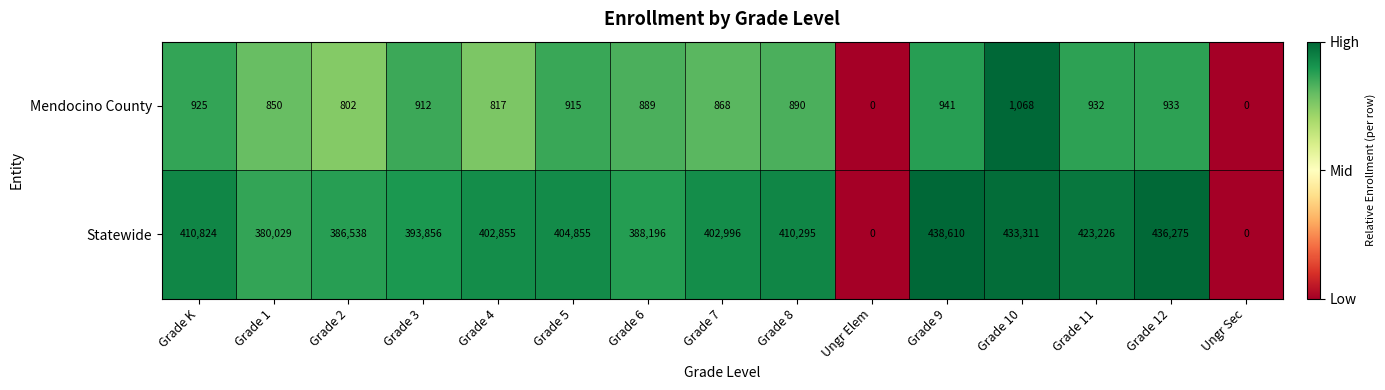

Count the number of categories in the chart.

15